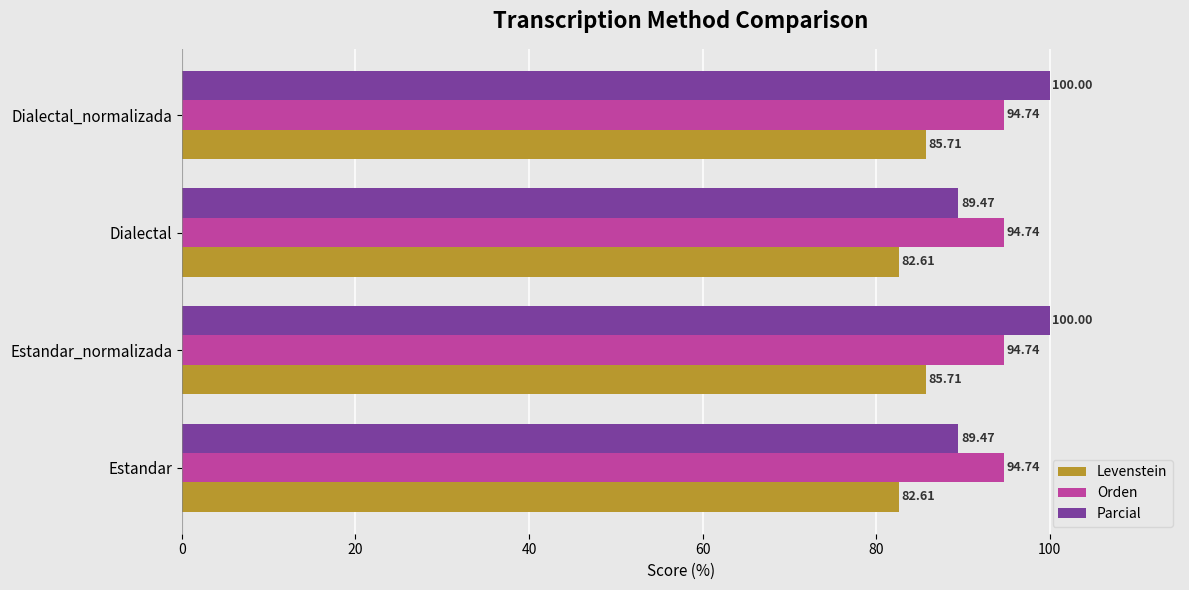

At Dialectal, list the series in order from largest to smallest.

Orden, Parcial, Levenstein